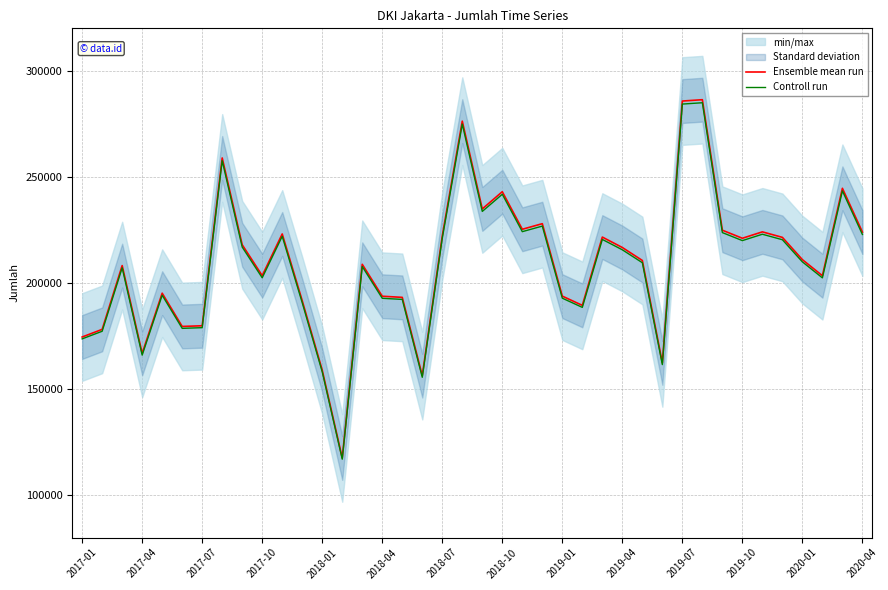

What position from the right is 23?

17